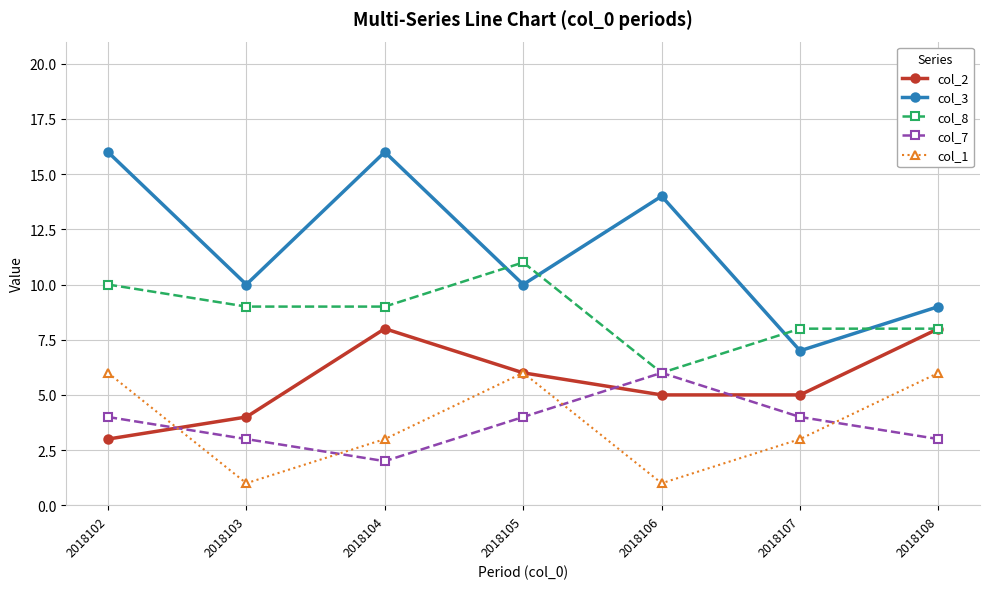

At which category does col_7 reach its first local peak?

2018106